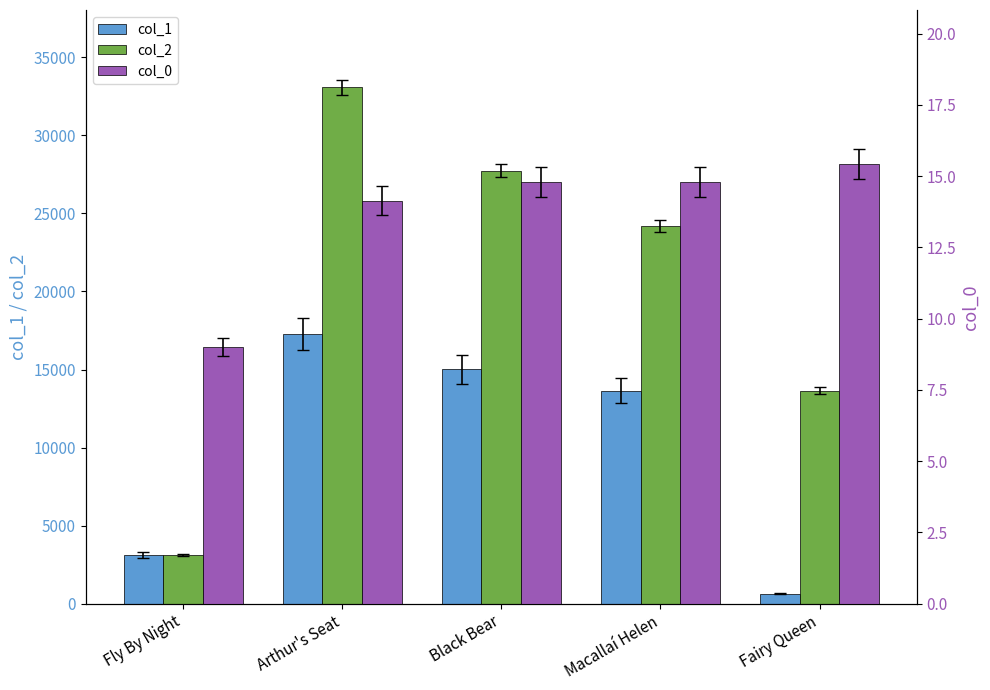

What value does the col_1 series have at Fairy Queen?

630.0